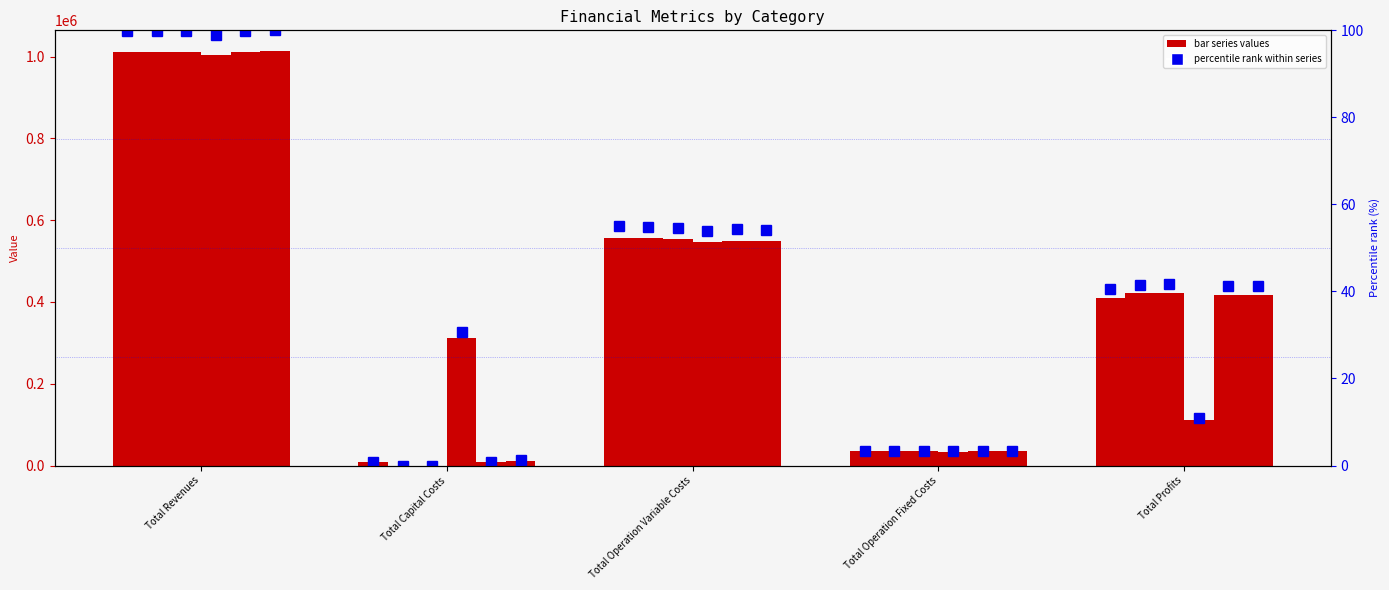

List the labels in order of value, smallest first.

Total Capital Costs, Total Operation Fixed Costs, Total Profits, Total Operation Variable Costs, Total Revenues